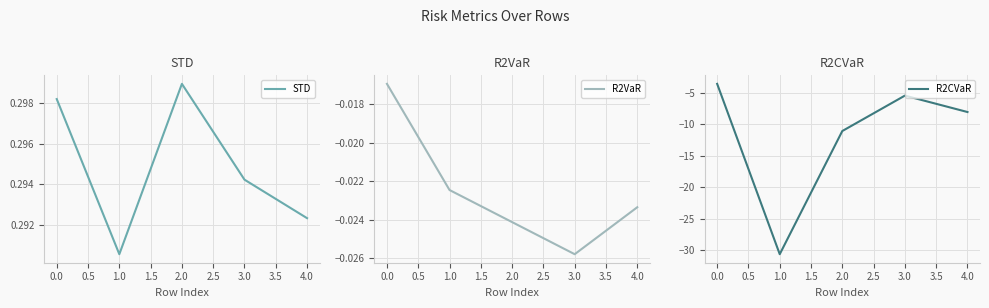

In R2CVaR, how many points are higher than both neighbors (excluding endpoints)?

1